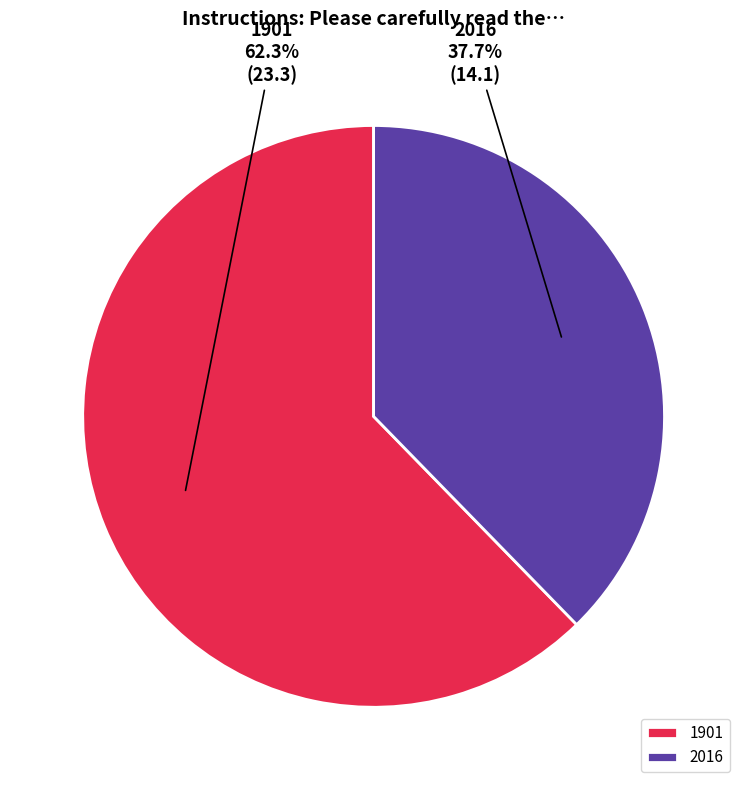

True or false: 2016 accounts for 25% of the total.

False